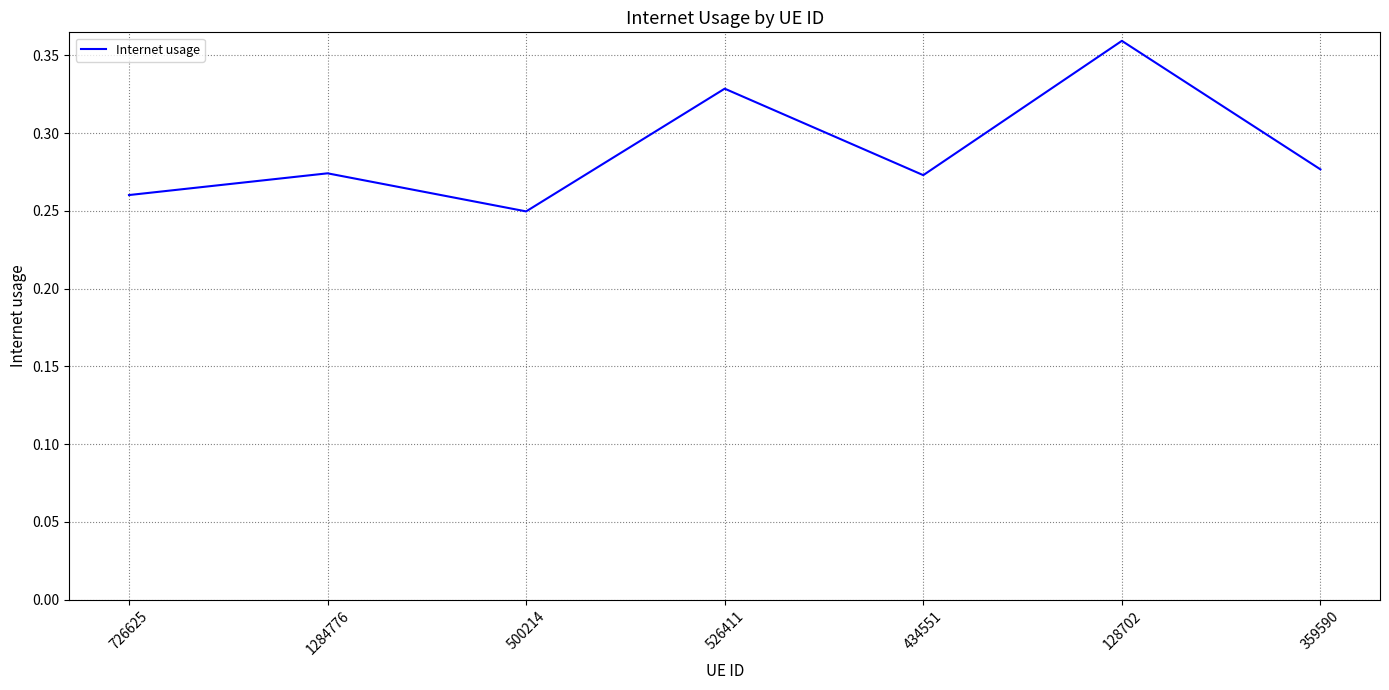

The value at 128702 is 0.2. True or false?

False